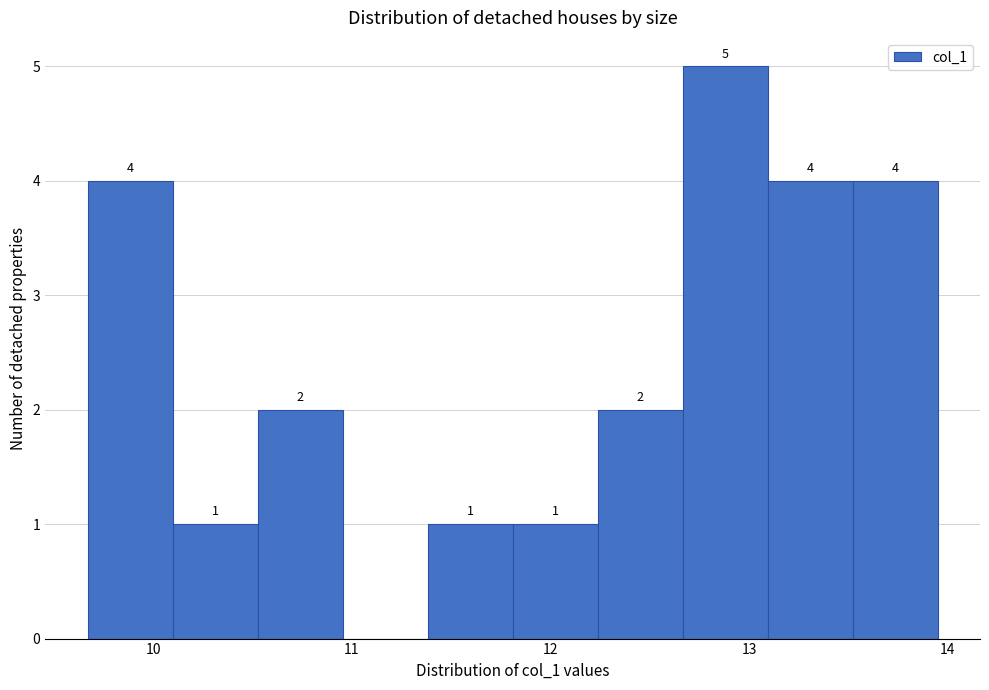

Over which range of the x-axis is the bar tallest?

12.7 to 13.1